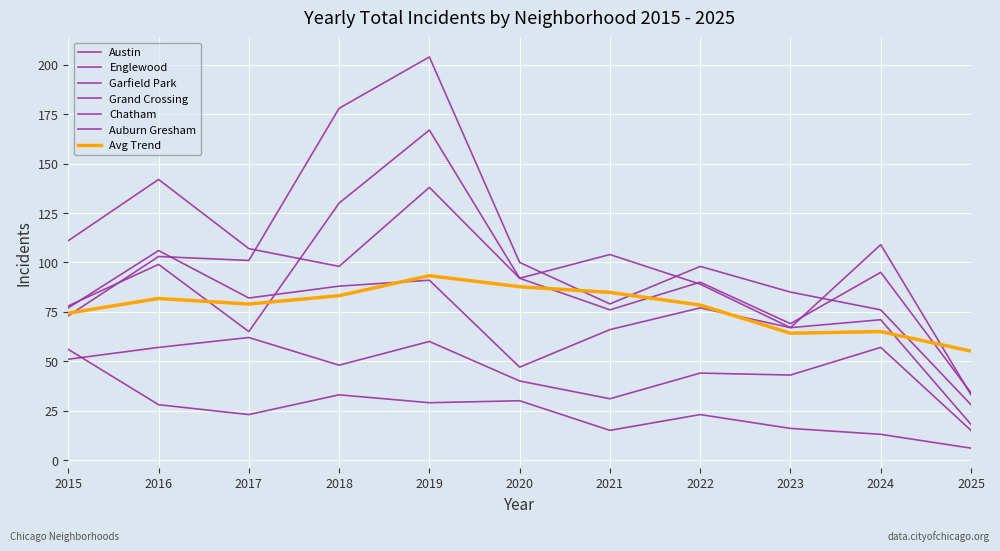

The value of Englewood at 2021 is 76. True or false?

True